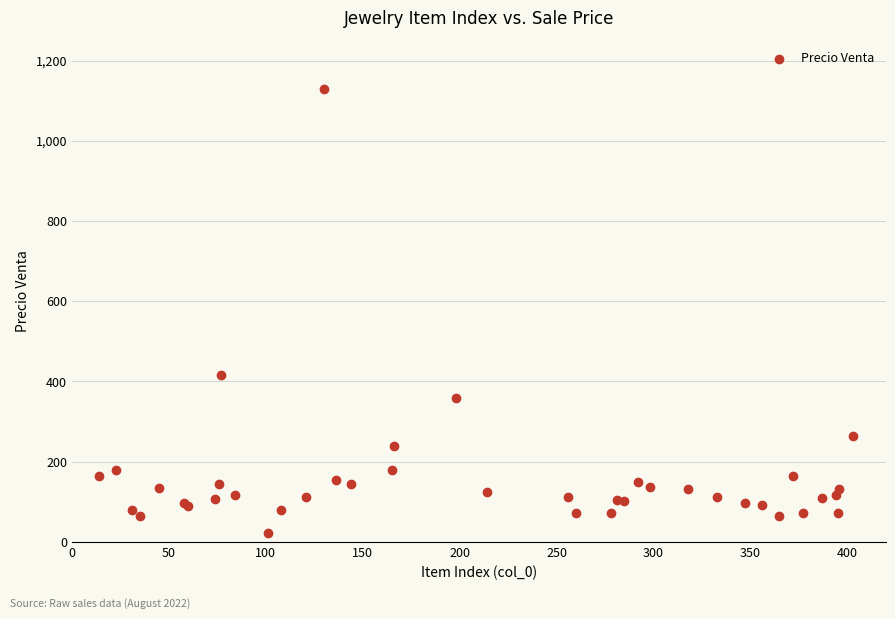

What Y value in the scatter plot is closest to 575?

415.9